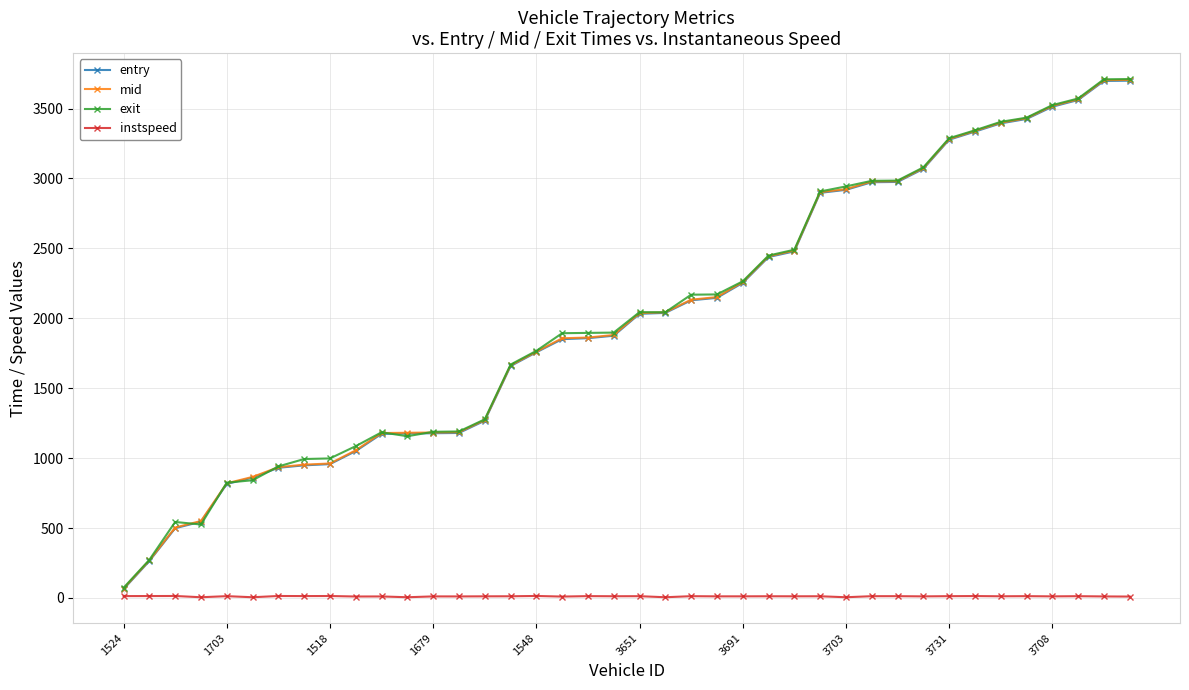

How many series are shown in this chart?

4